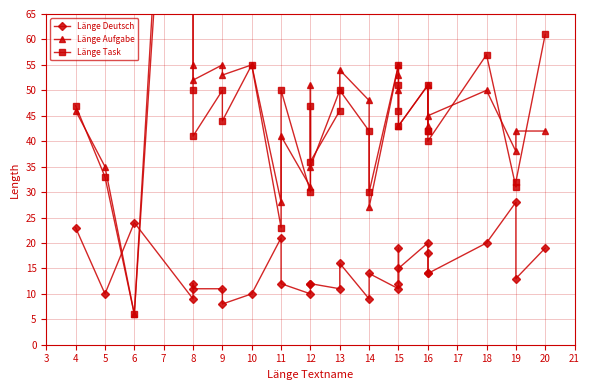

True or false: Länge Task and Länge Aufgabe cross at least once.

True